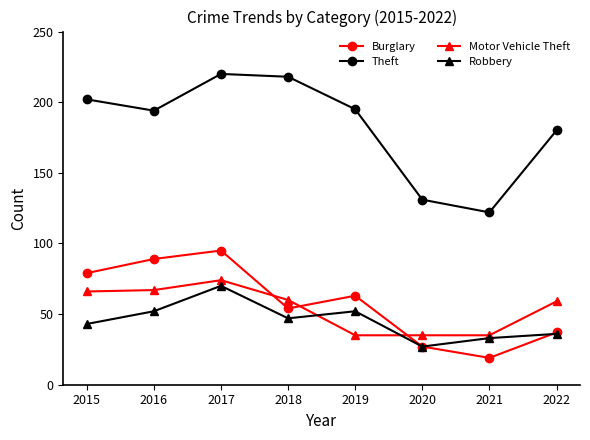

What is the lowest value of the Robbery series?

27